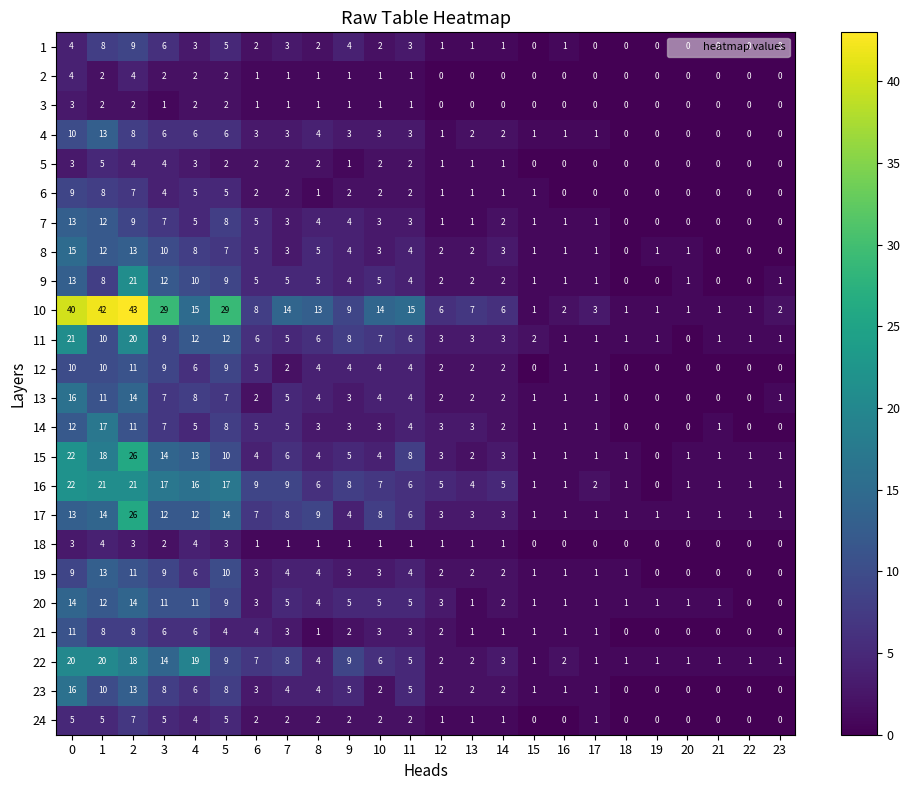

Is the value of 20 at 0 greater than the value of 11 at 19?

Yes